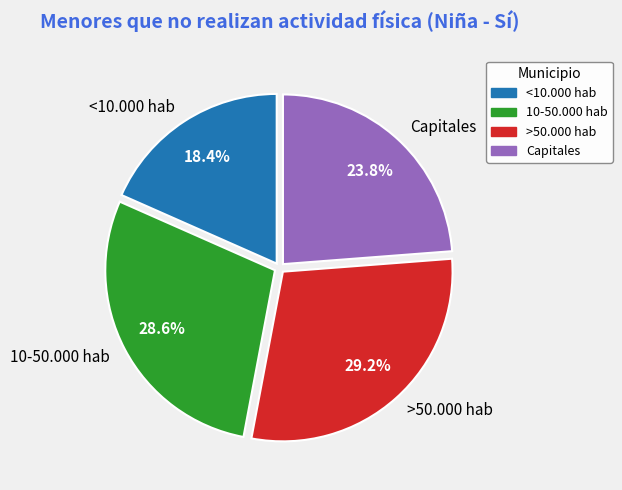

Does any single category account for the majority?

No